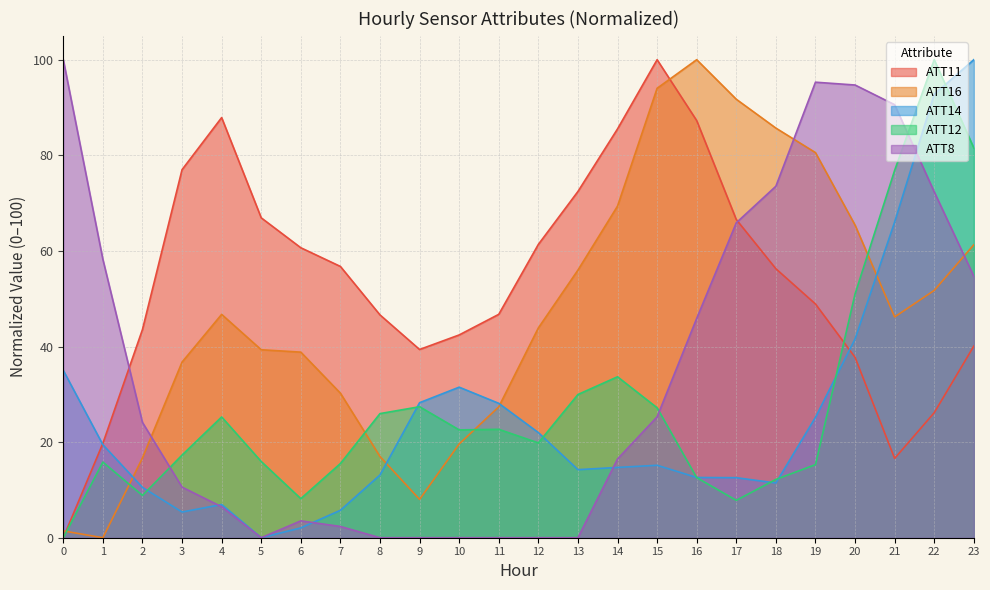

What is the difference between the ATT16 values at 6 and 5?

0.5